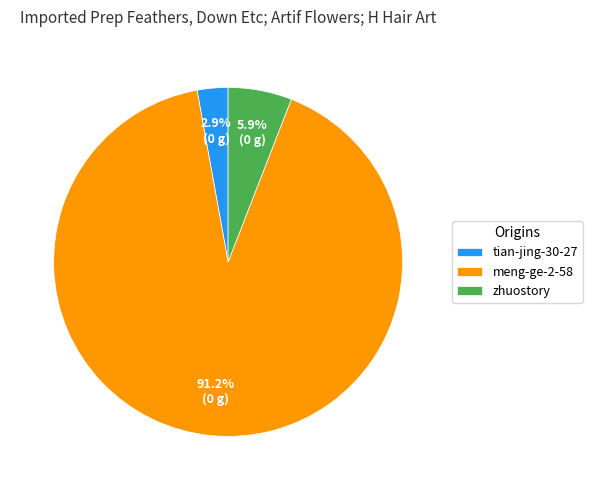

To the nearest percent, what is the average slice percentage?

33%